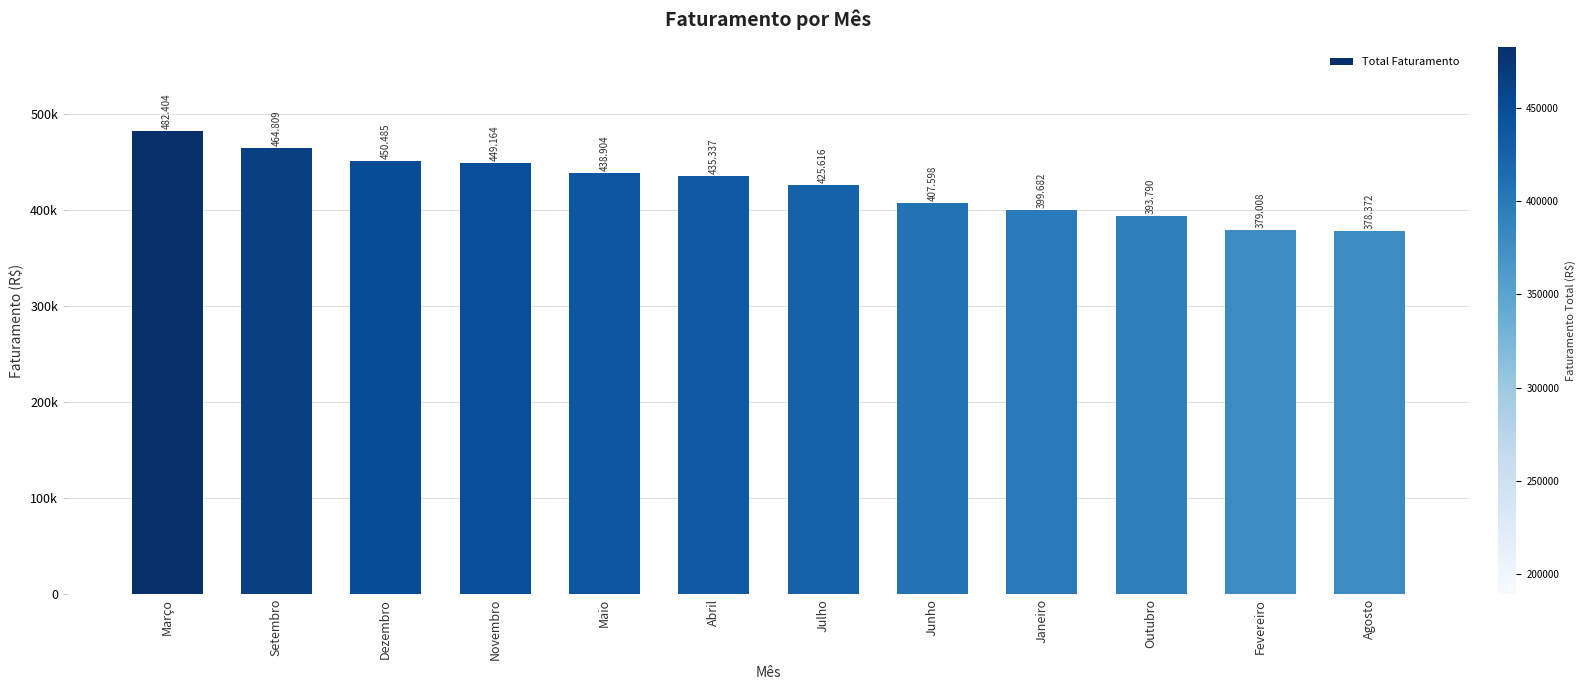

Where is the data nearest to the value 430388?

Julho